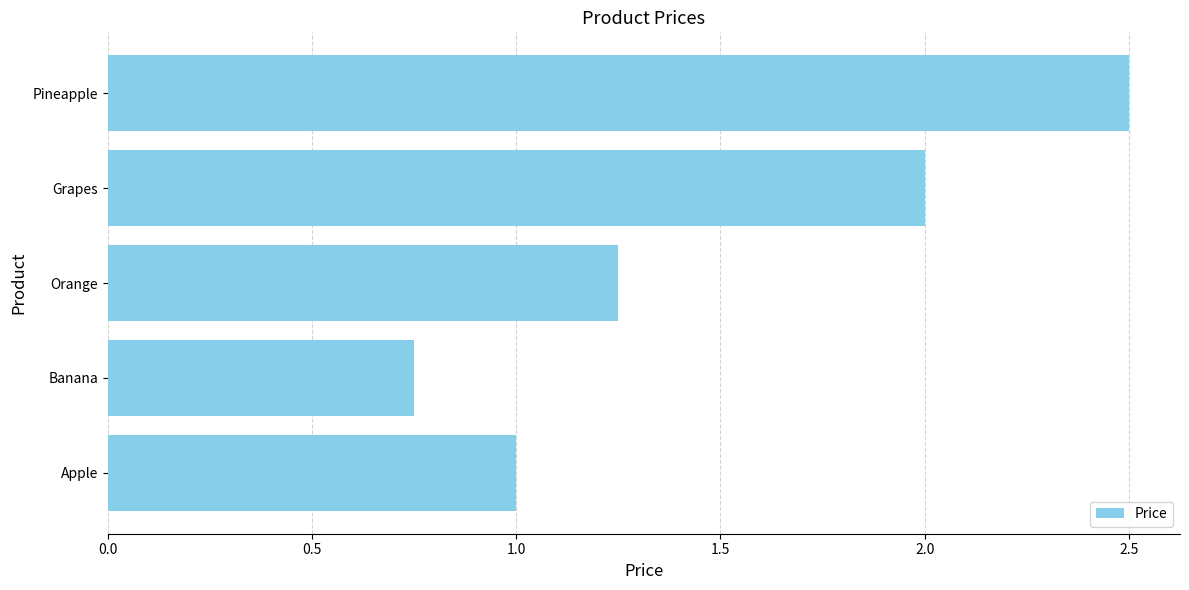

What is the difference between the maximum and second lowest values?

1.5